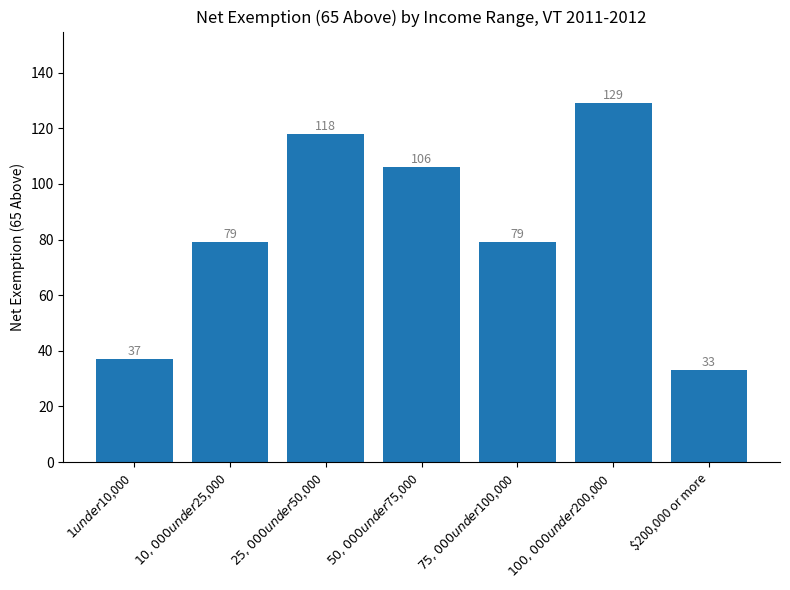

What is the average value?

83